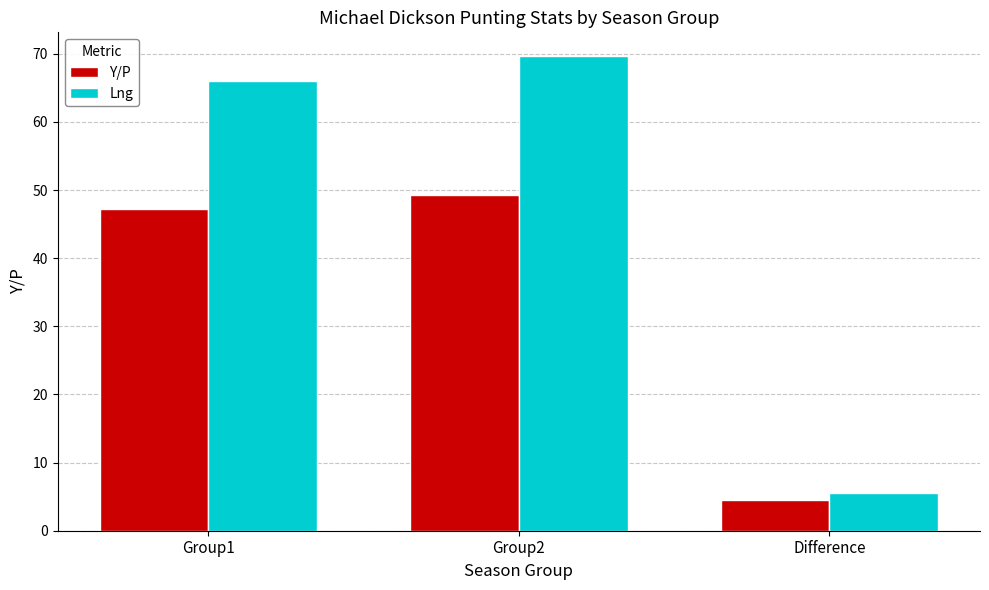

What is the total value across all series at Group2?

119.0